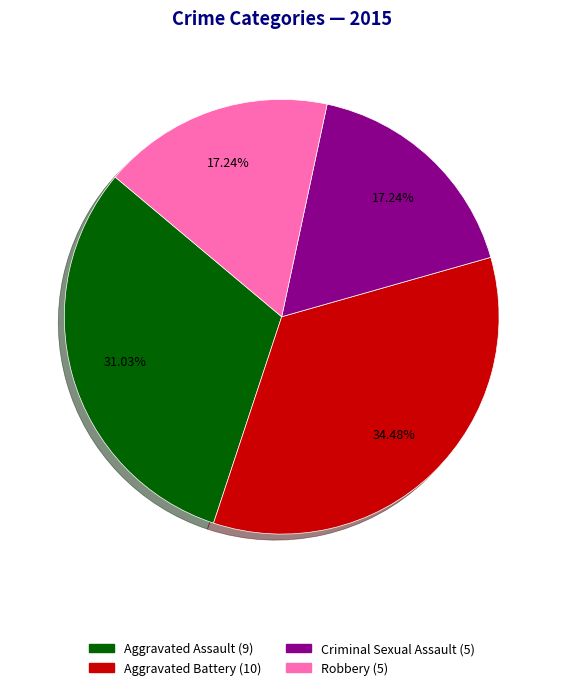

What is the largest slice in the pie chart?

Aggravated Battery